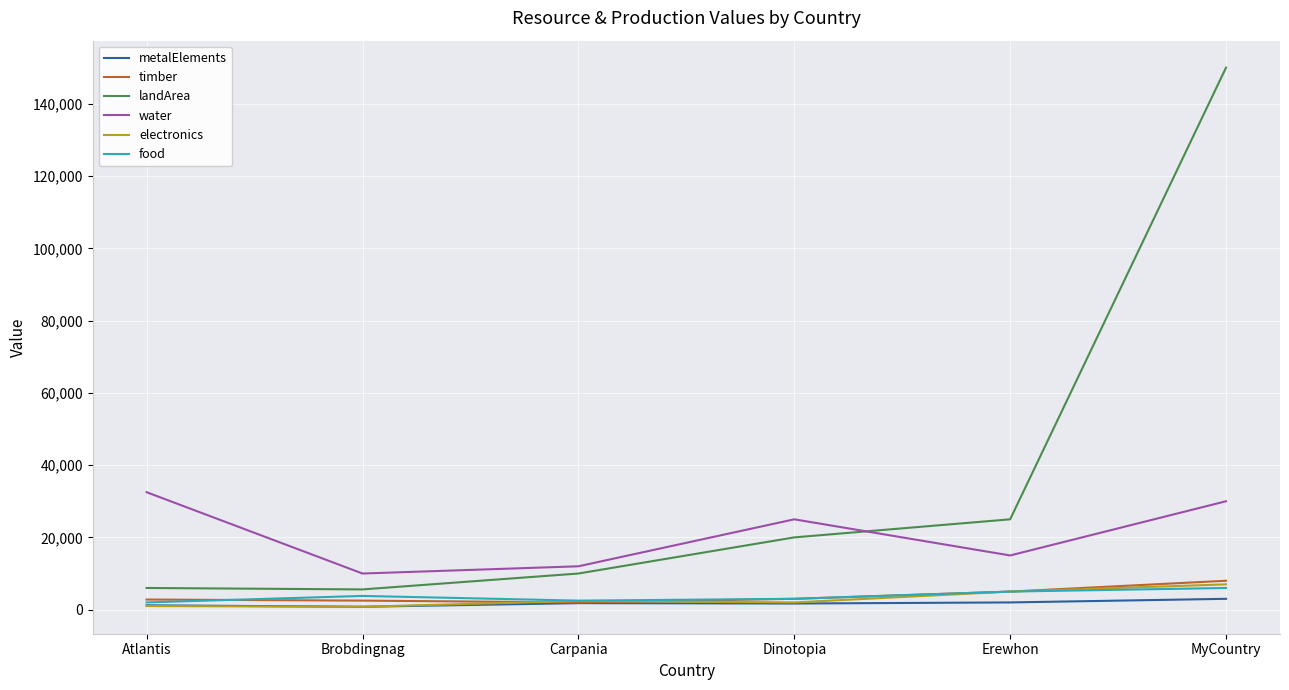

What is the maximum value for electronics?

7000